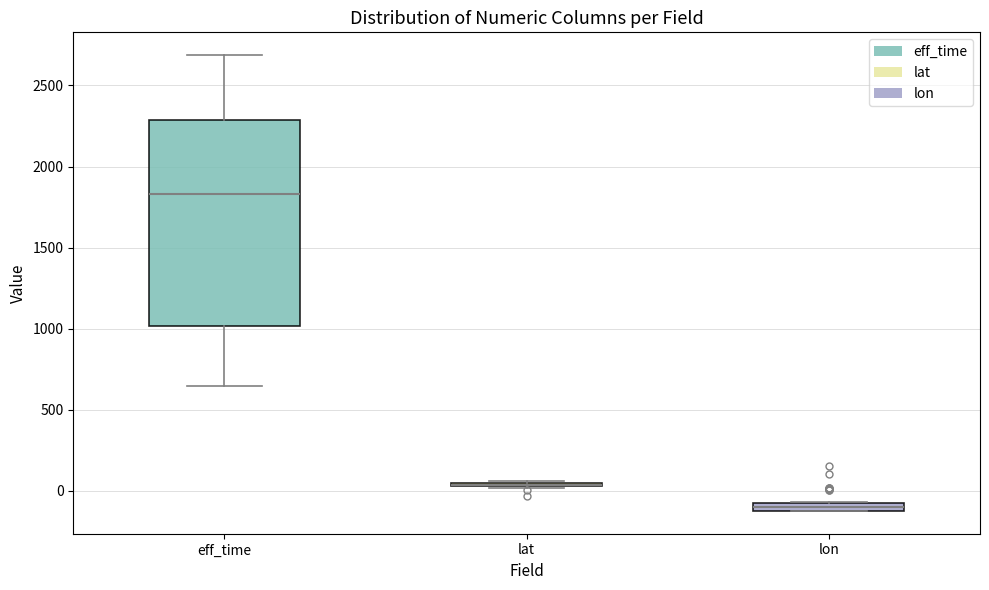

Which box is the tallest, from its lower edge to its upper edge?

eff_time